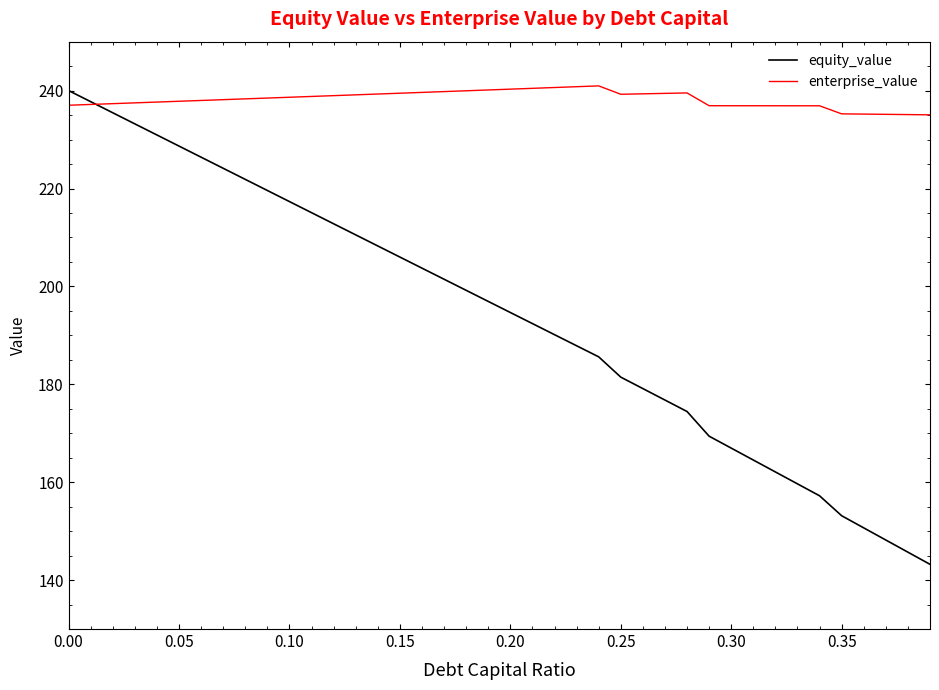

Which series has the largest range (max minus min)?

equity_value